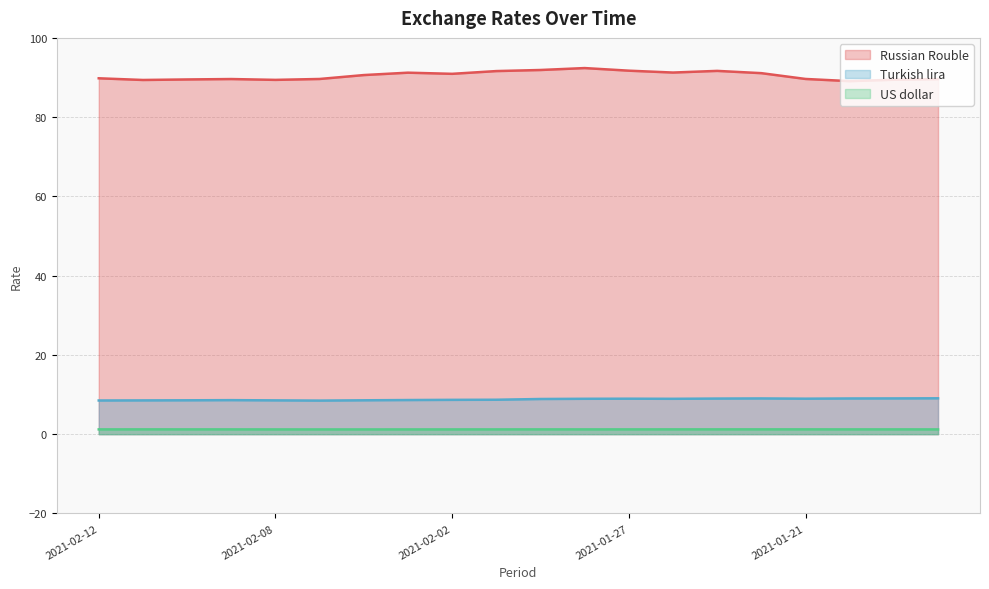

True or false: Russian Rouble has a value of 158.9 at 2021-02-01.

False